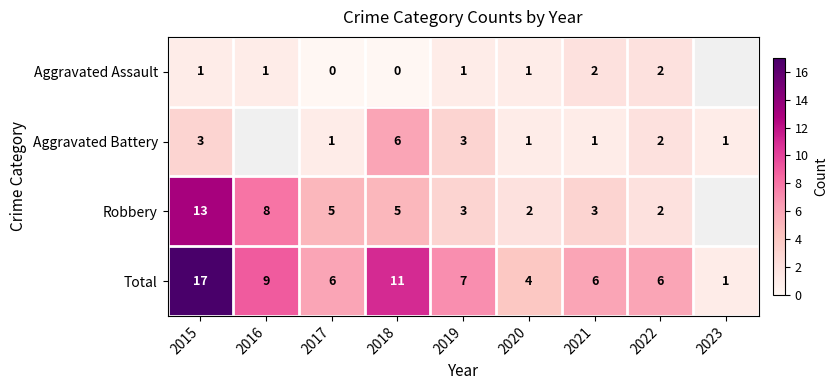

Count the number of data series in this chart.

4